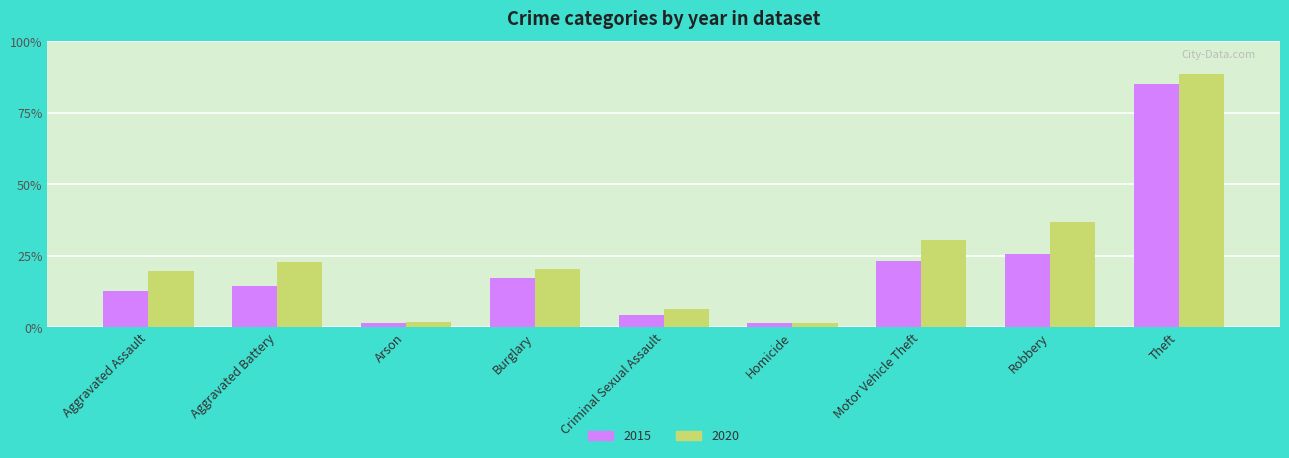

Are the bars grouped side by side (vs. stacked)?

Yes